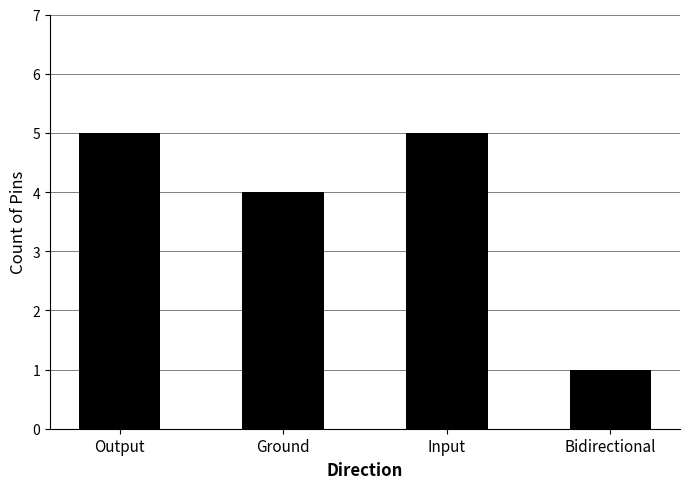

Between Bidirectional and Output, which is larger?

Output